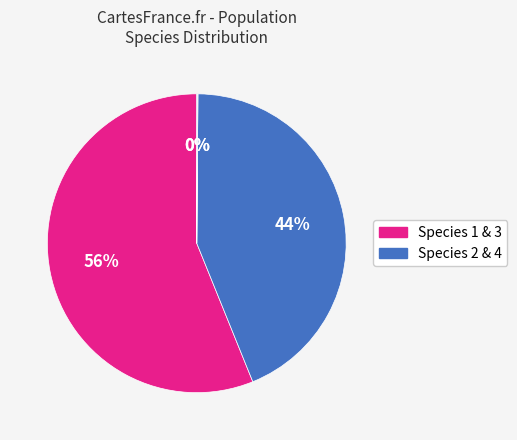

How many segments does this pie chart have?

4